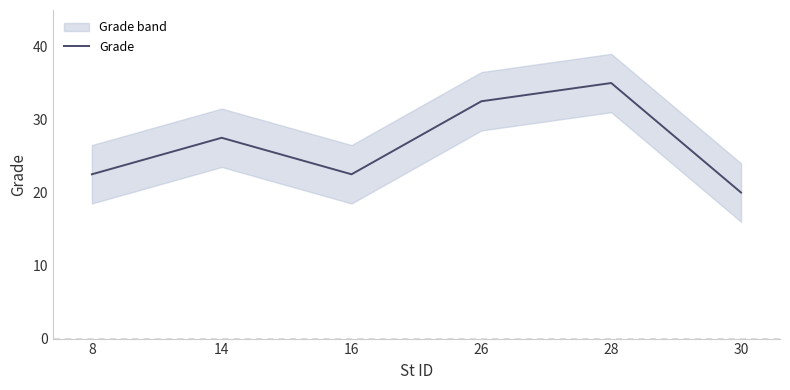

True or false: the data shows 10.4 at 28.

False